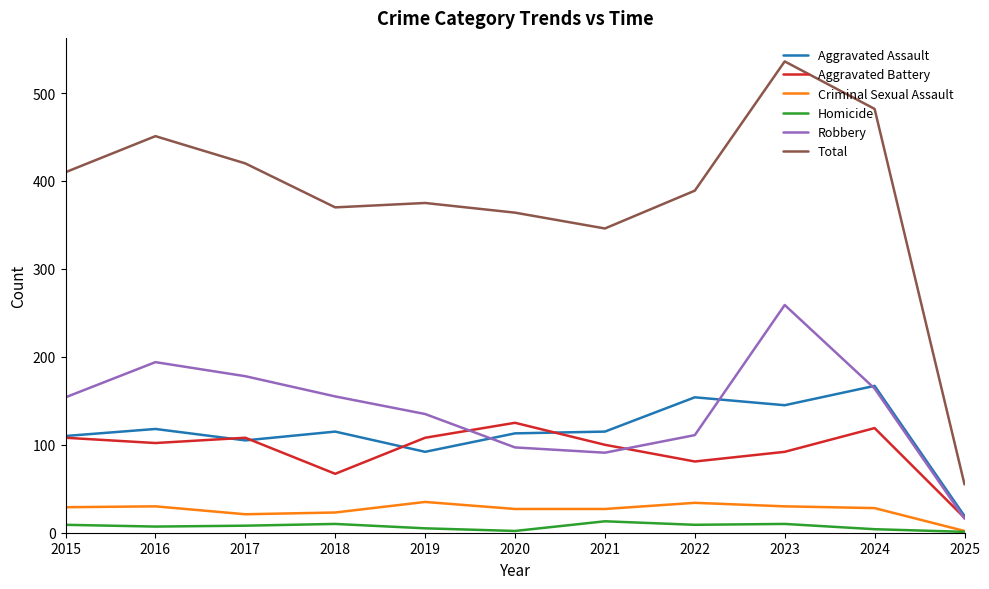

Which series has the largest total across all categories?

Total